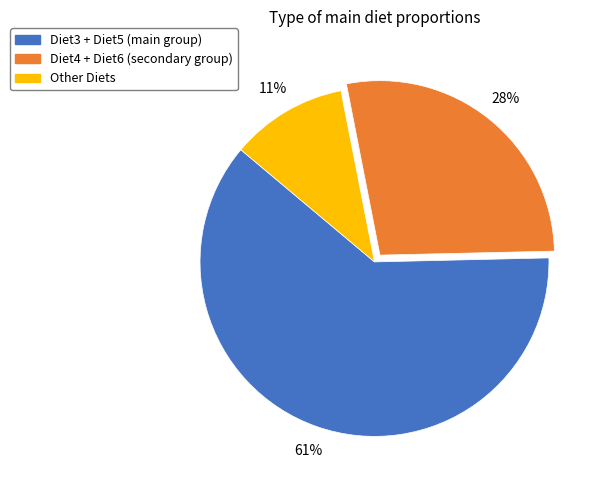

To the nearest percent, what is the average slice percentage?

33%